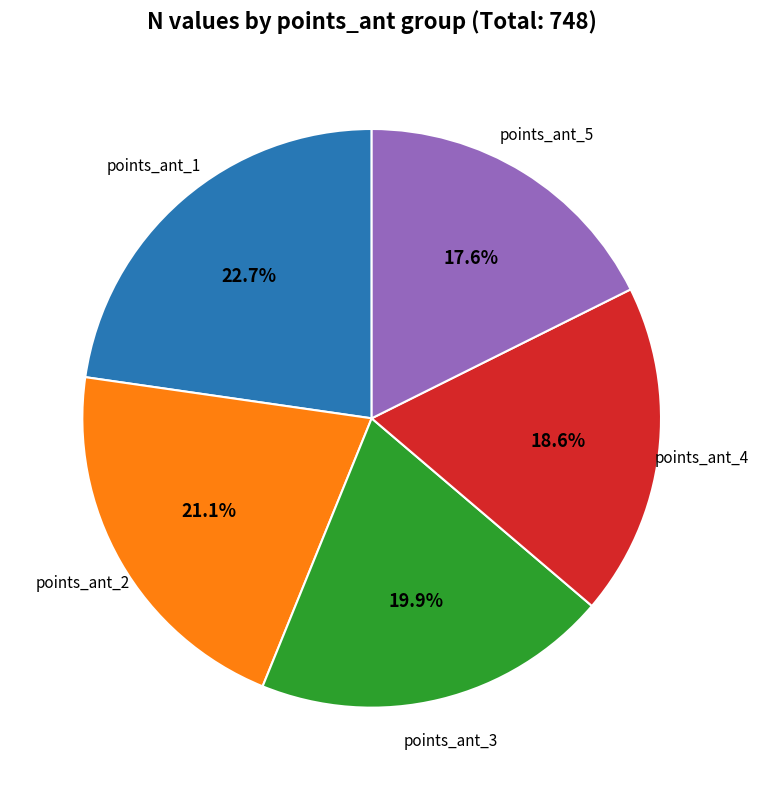

Does any single category account for the majority?

No